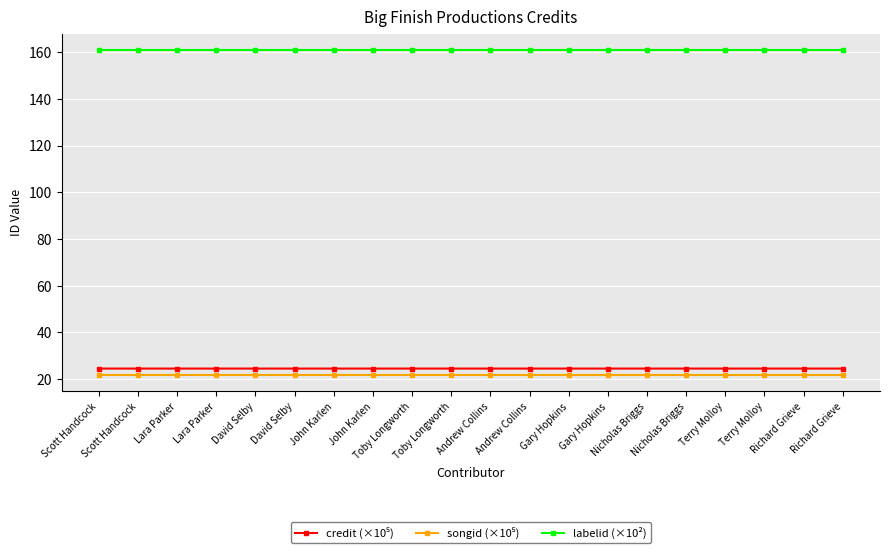

True or false: labelid (×10²) and songid (×10⁵) cross at least once.

False